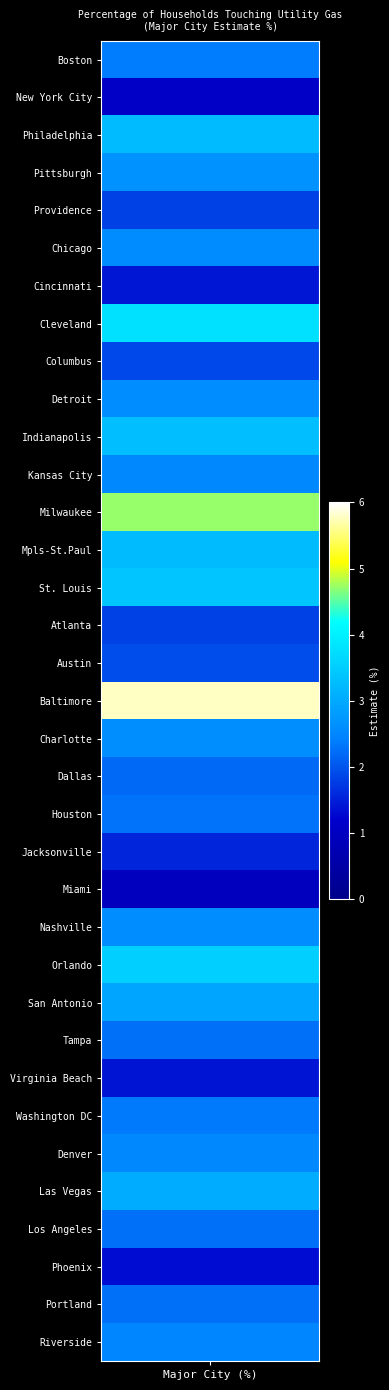

The value of Detroit at 1 is 4.3. True or false?

False